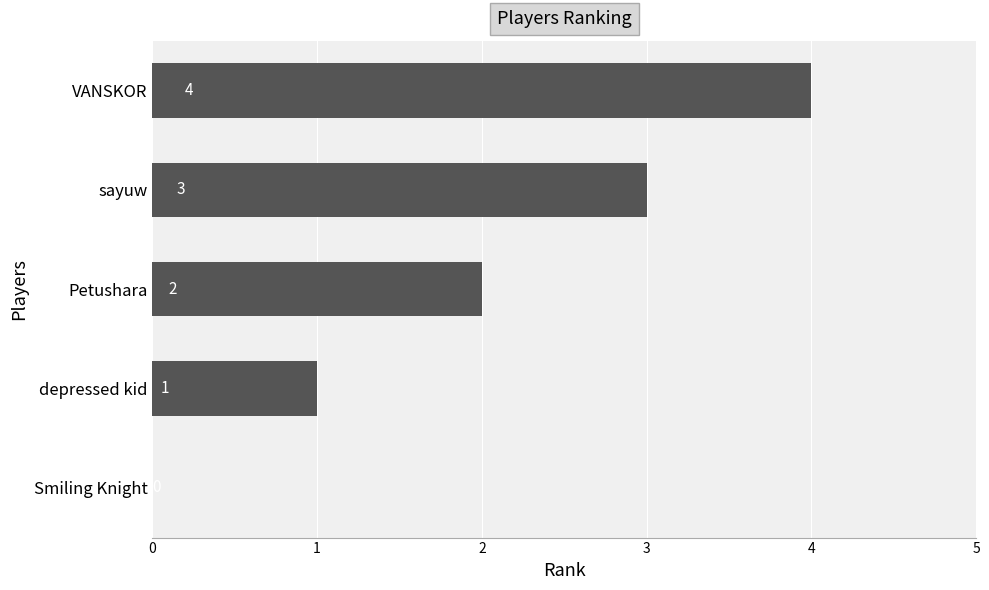

Is it true that the value at Petushara is 1?

False